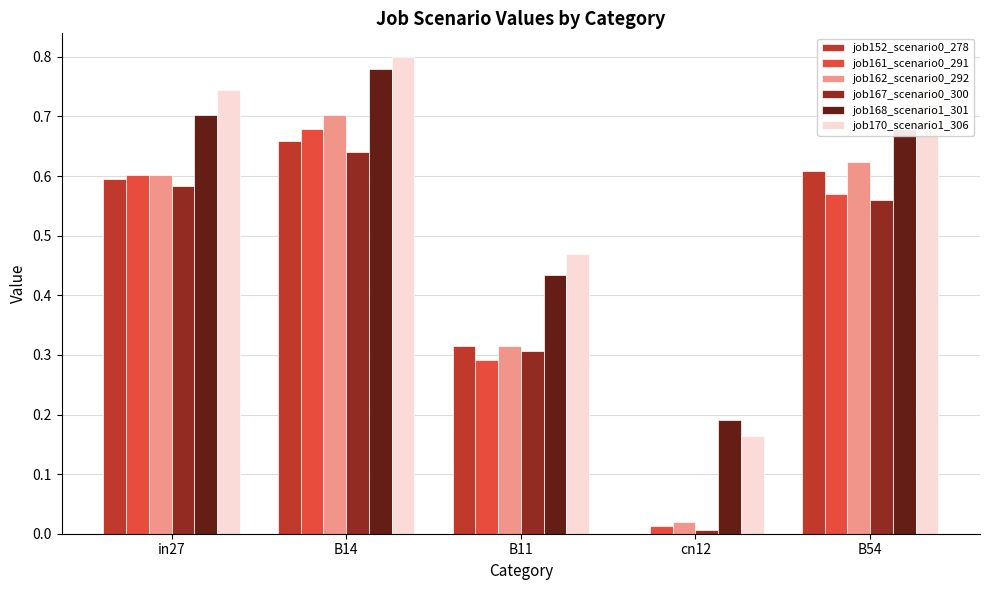

True or false: job152_scenario0_278 has a value of 0.7 at B14.

True